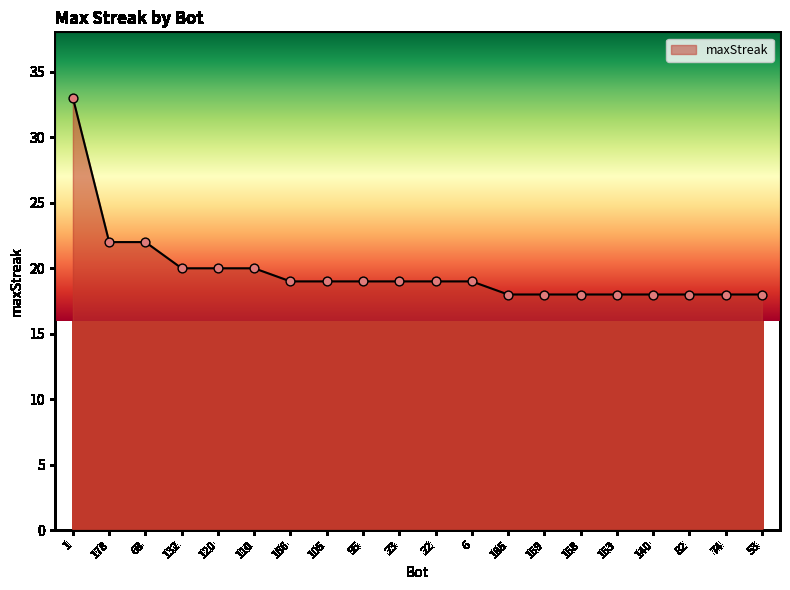

Between 140 and 22, which is larger?

22